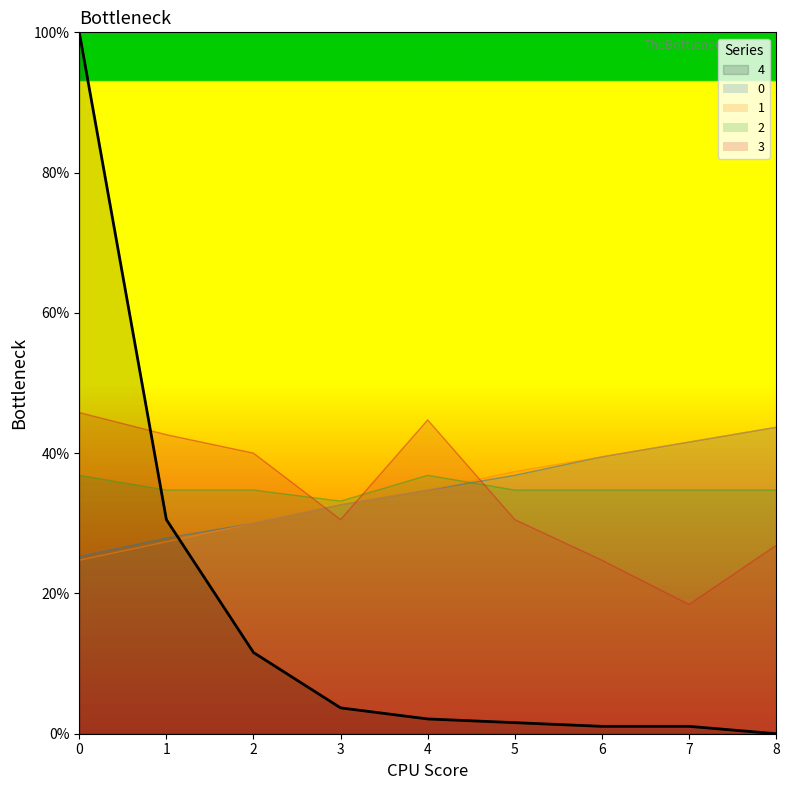

Between which two adjacent categories do 0 and 2 first intersect?

4 and 5